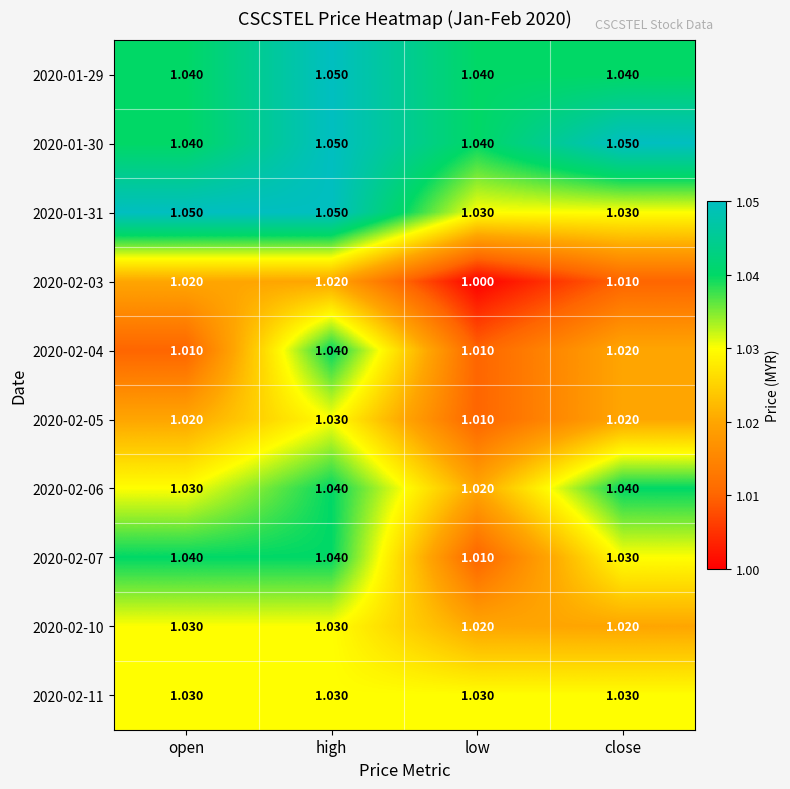

At which category does the chart reach its minimum across all series?

low